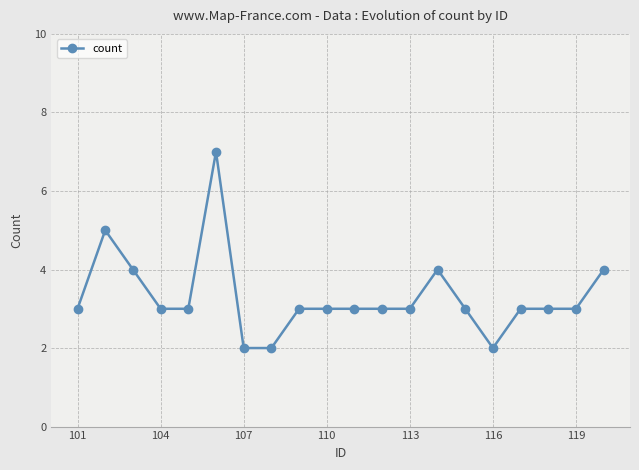

Reading right to left, extract all data points from this chart.

4	3	3	3	2	3	4	3	3	3	3	3	2	2	7	3	3	4	5	3